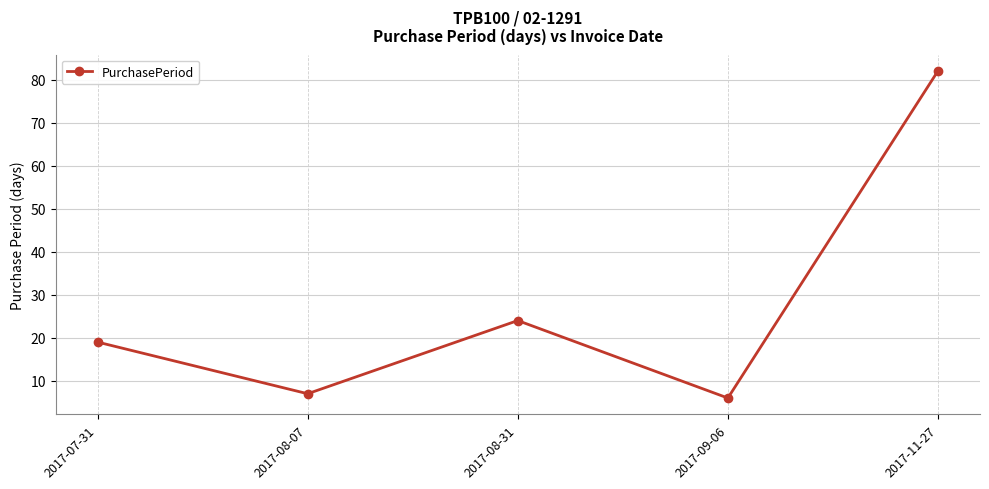

How many data points are less than 19?

2